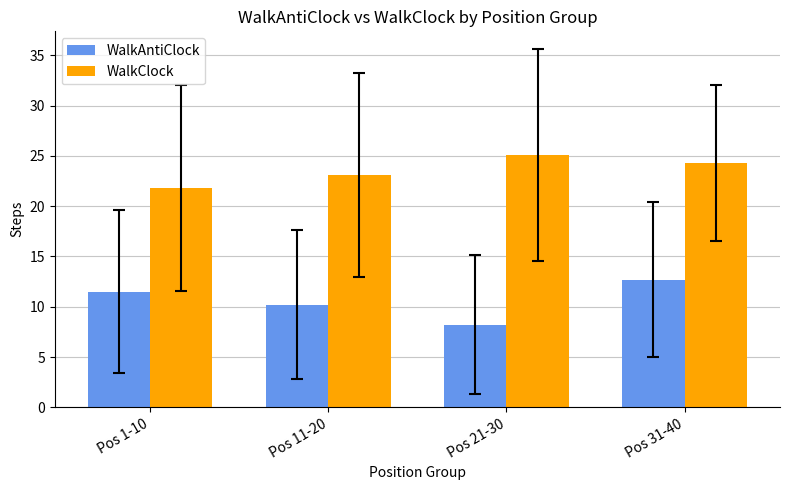

Which series has the largest total across all categories?

WalkClock